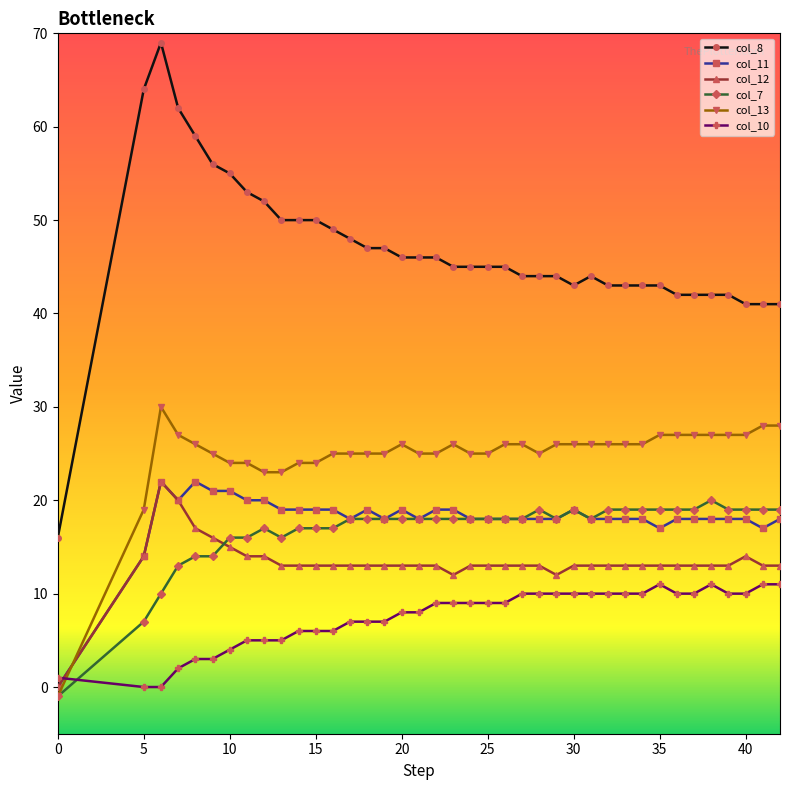

What are all the series names shown in the legend?

col_8, col_11, col_12, col_7, col_13, col_10